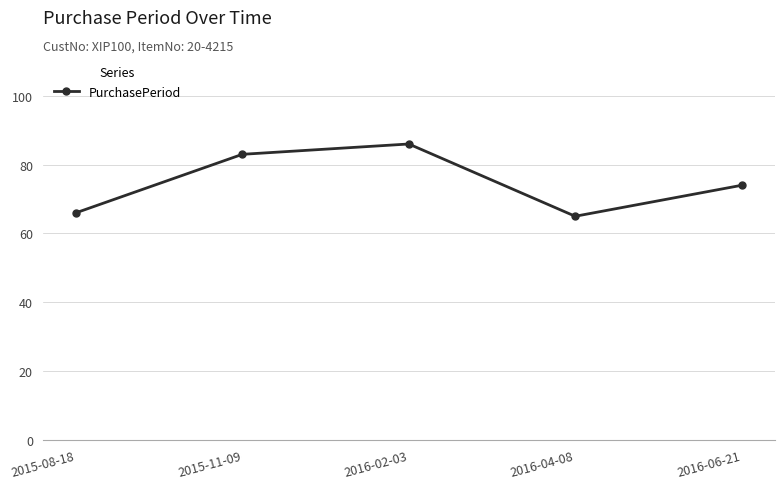

Reading right to left, transcribe all the data shown in this chart.

74	65	86	83	66